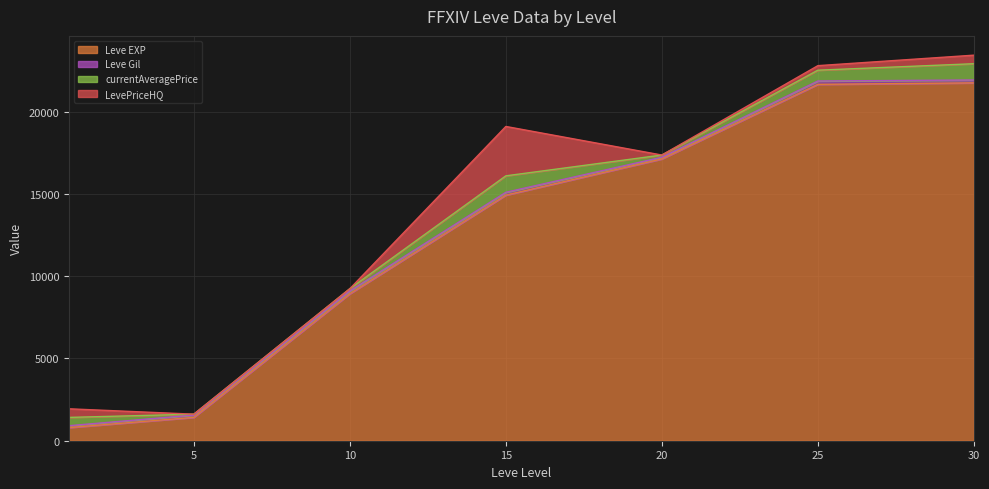

What is the value of the LevePriceHQ point at the 7th from the left?

519.2